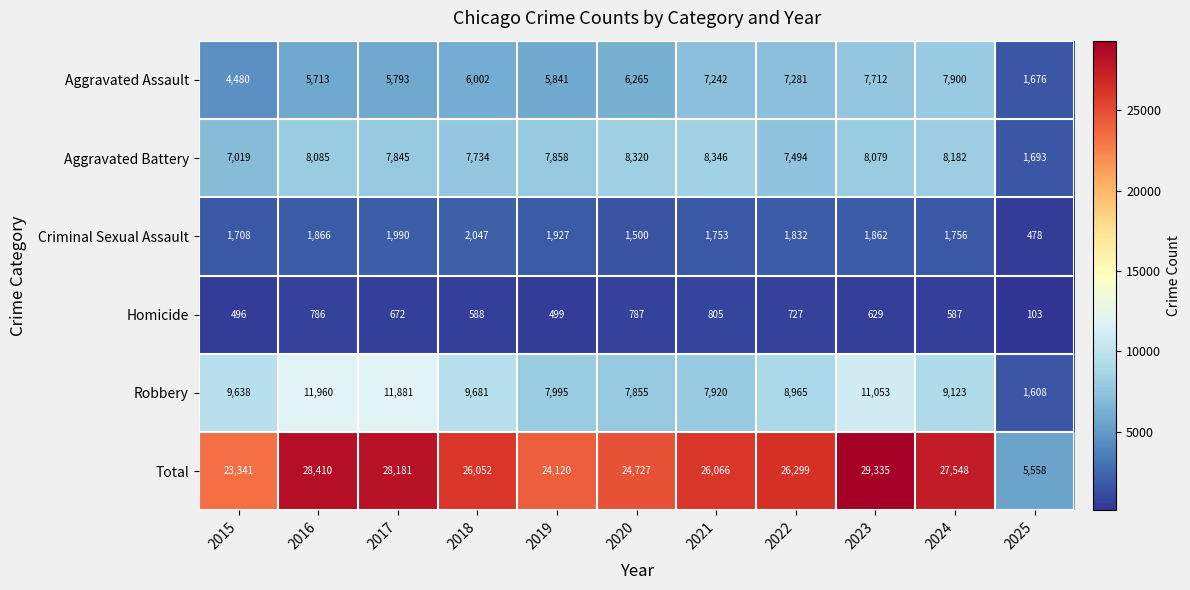

Between 2016 and 2025, which series saw the biggest shift?

Total